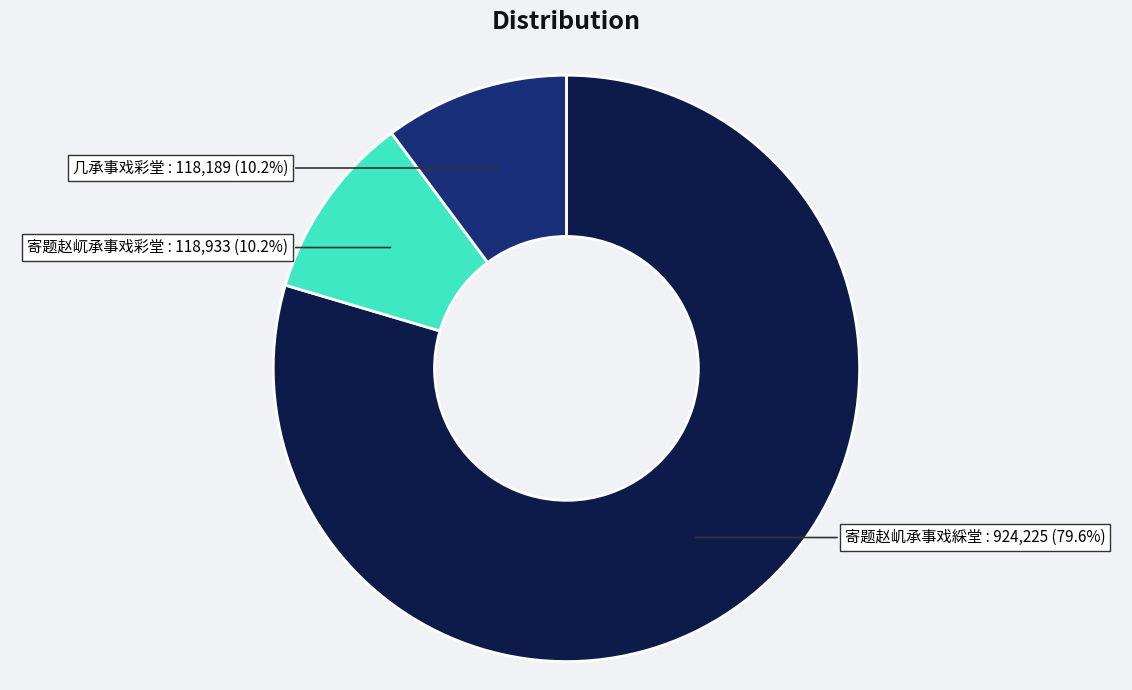

Which category has the biggest portion of the pie?

寄题赵㞦承事戏綵堂